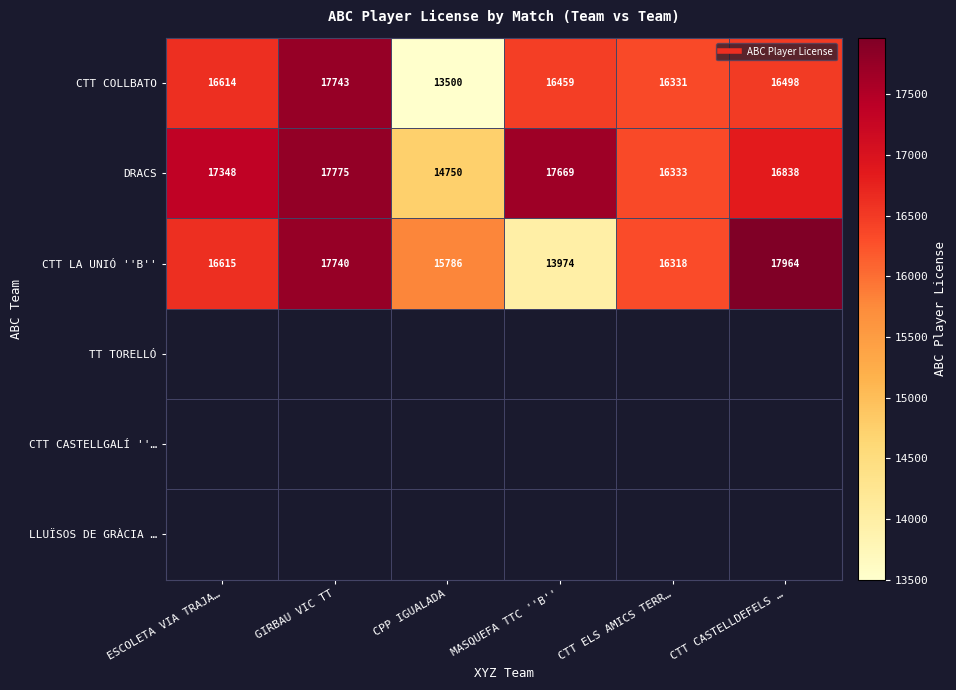

What is the difference between the maximum and minimum values in the CTT COLLBATO series?

4243.0